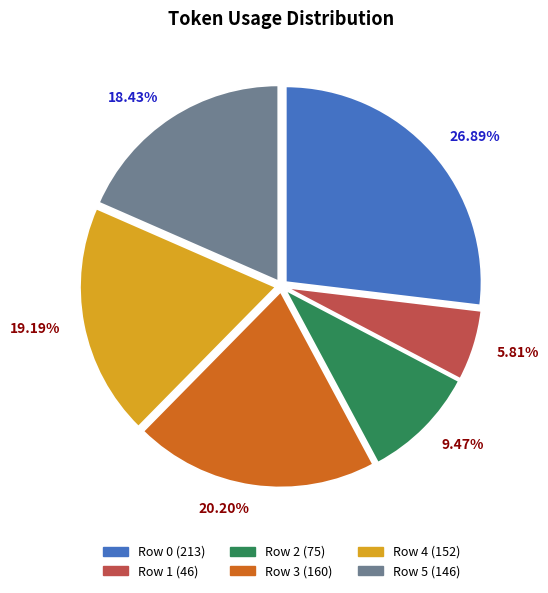

What percentage do Row 4 and Row 3 together represent?

39.4%